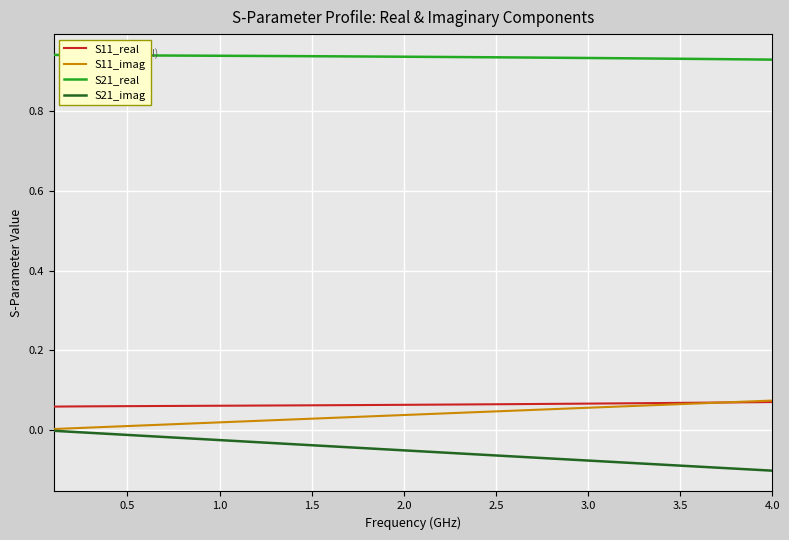

True or false: S11_real and S21_real intersect in this chart.

False